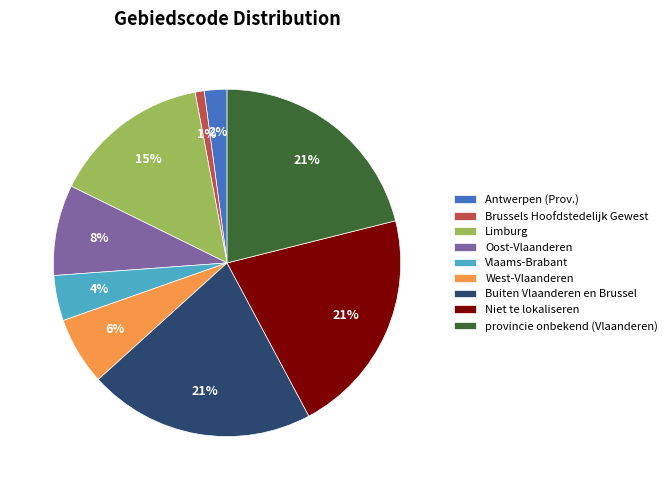

How many segments does this pie chart have?

9